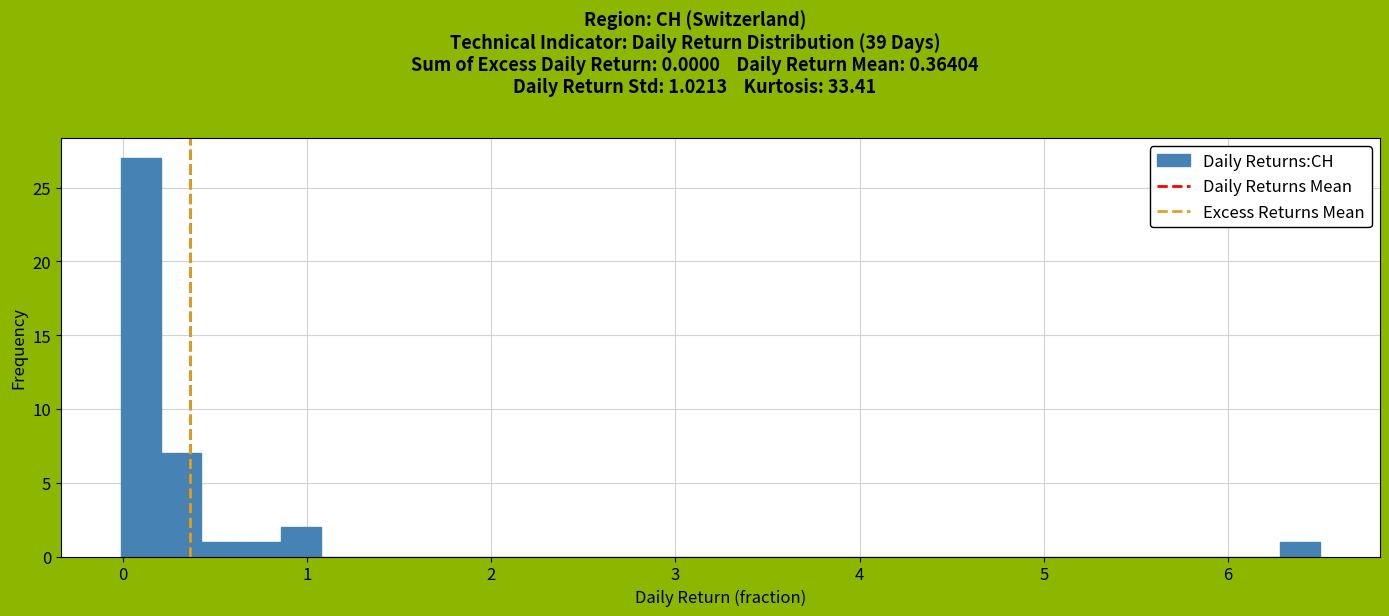

Read against the x-axis, roughly where is the centre of the tallest bar?

0.1